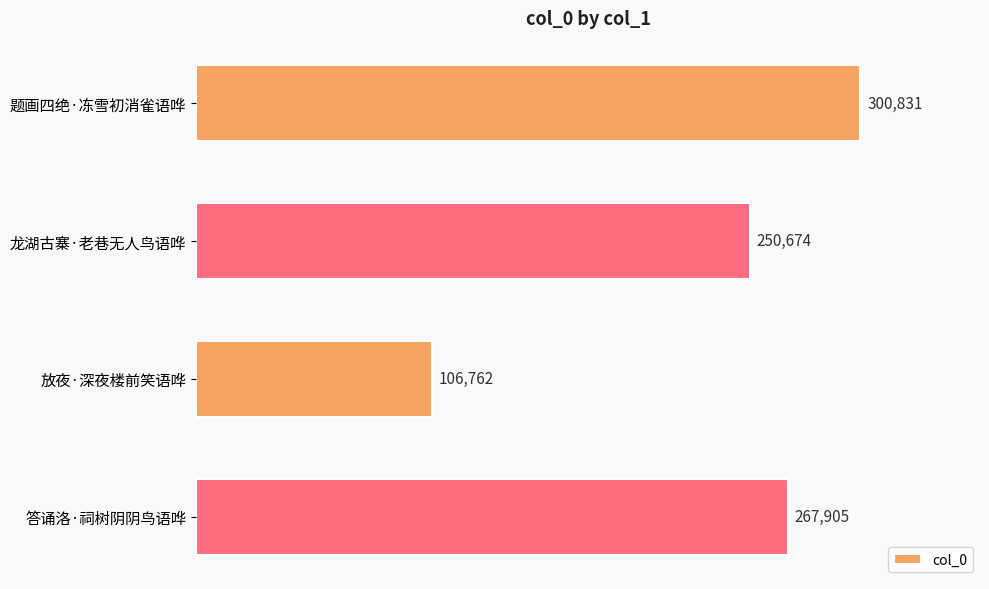

Rank the categories by value from highest to lowest.

题画四绝·冻雪初消雀语哗, 答诵洛·祠树阴阴鸟语哗, 龙湖古寨·老巷无人鸟语哗, 放夜·深夜楼前笑语哗